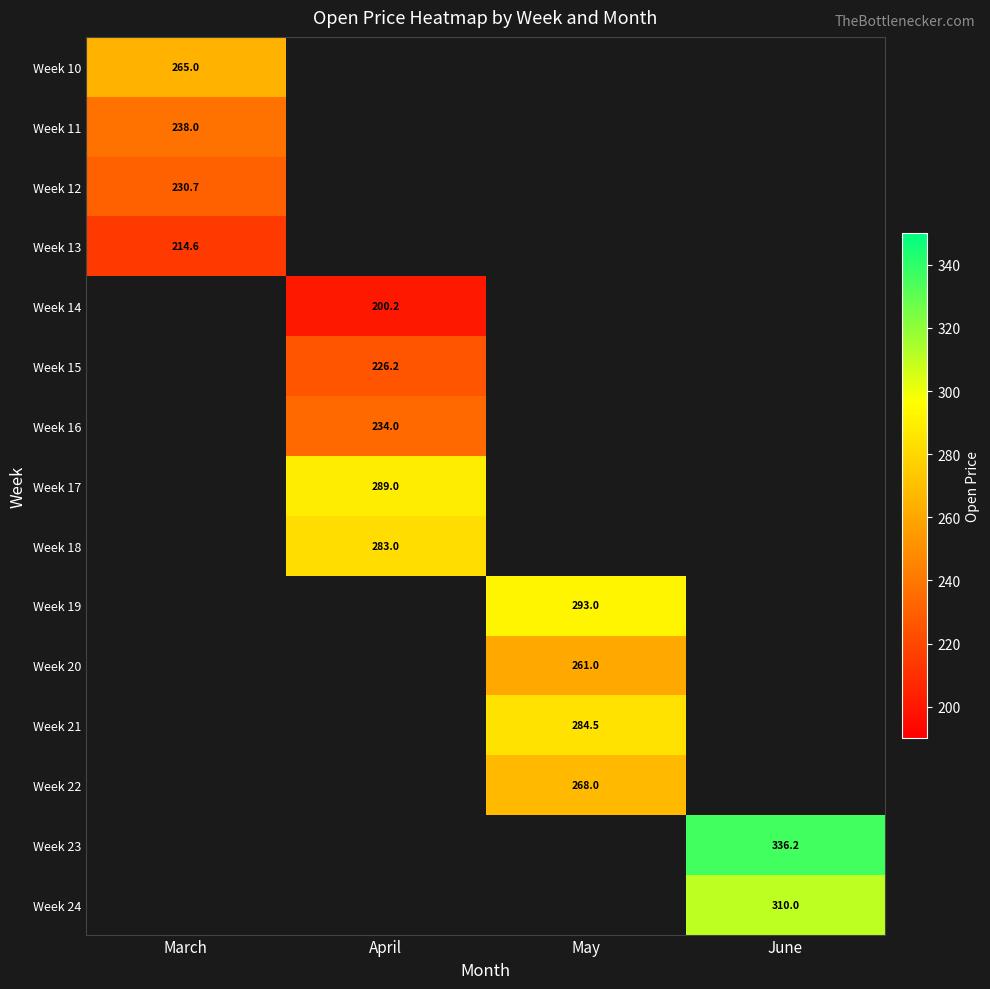

At how many categories does at least one series exceed 271?

3